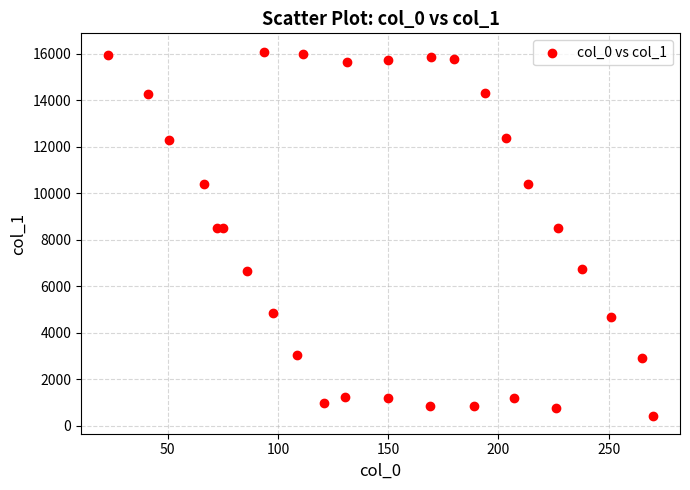

What is the range of Y values (max minus min)?

15648.2